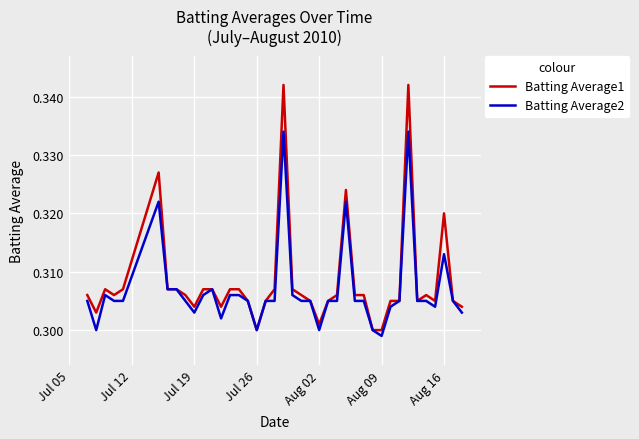

Which series has the largest range (max minus min)?

Batting Average1